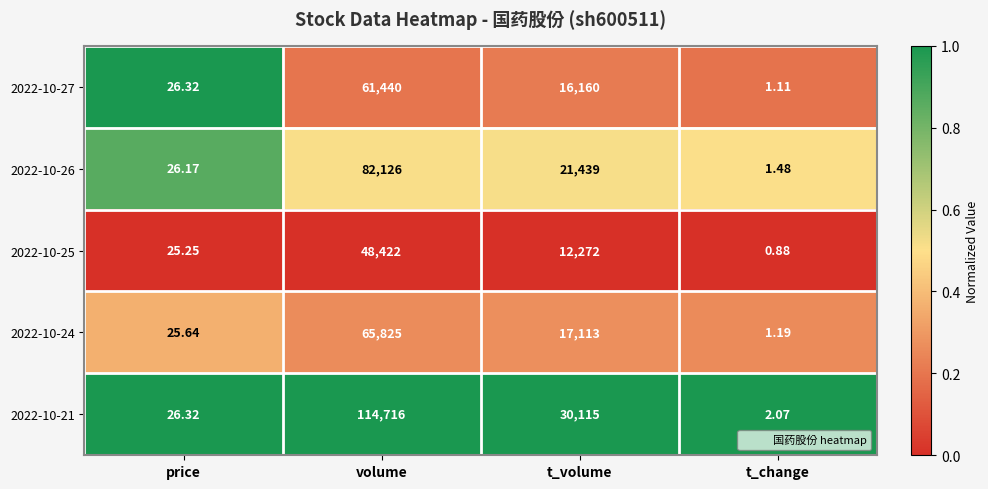

Is the value of 2022-10-21 at t_volume greater than the value of 2022-10-24 at volume?

No